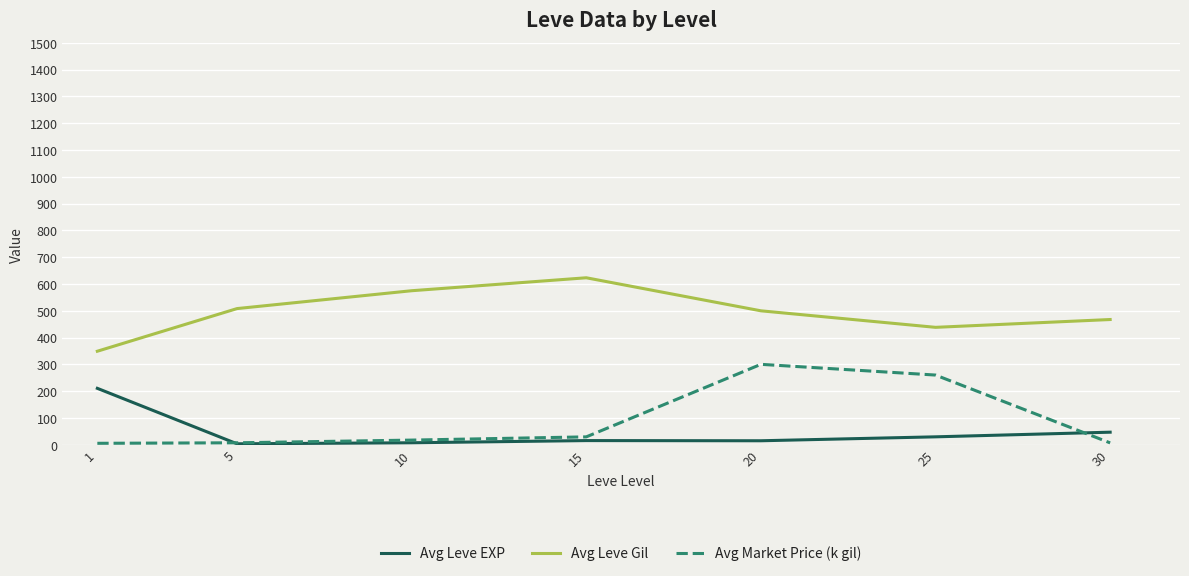

True or false: Avg Market Price (k gil) and Avg Leve Gil intersect in this chart.

False